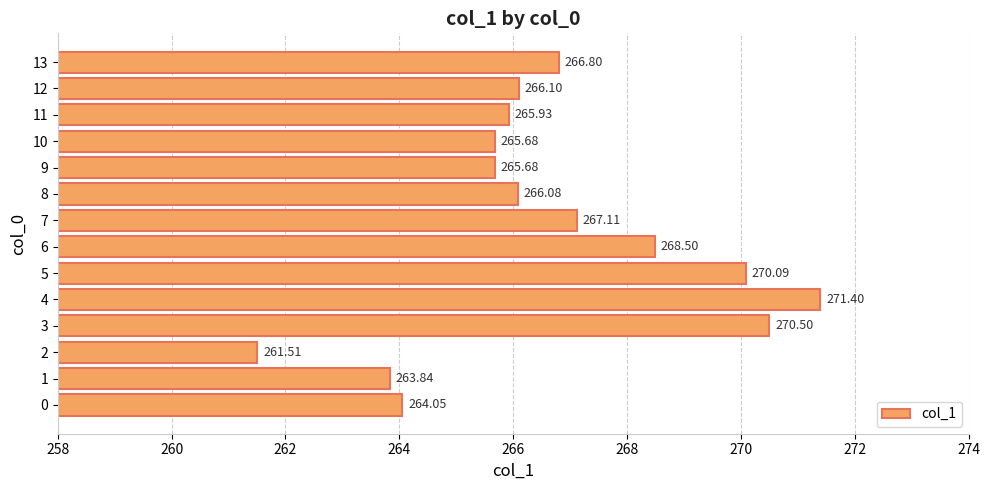

What is the sum of all values?

3733.3